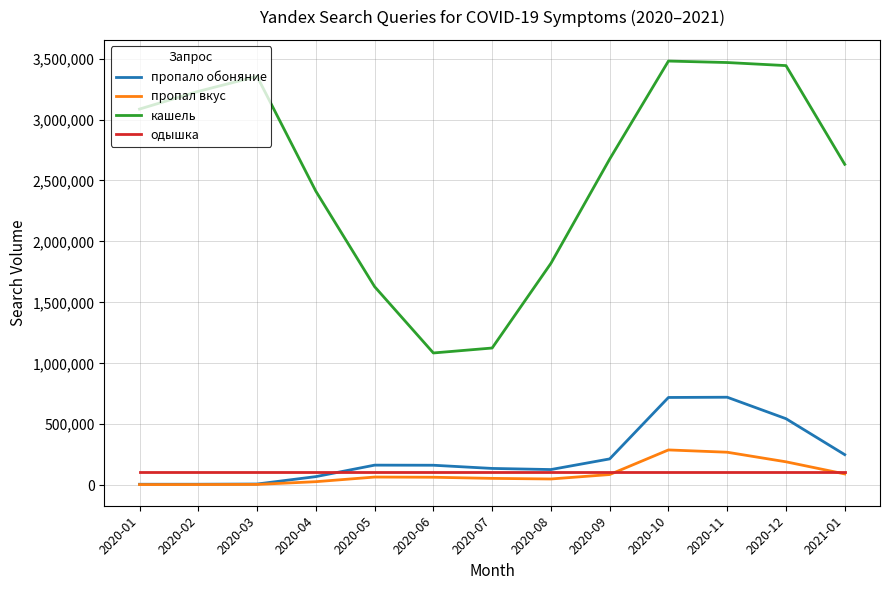

Which series has the largest total across all categories?

кашель